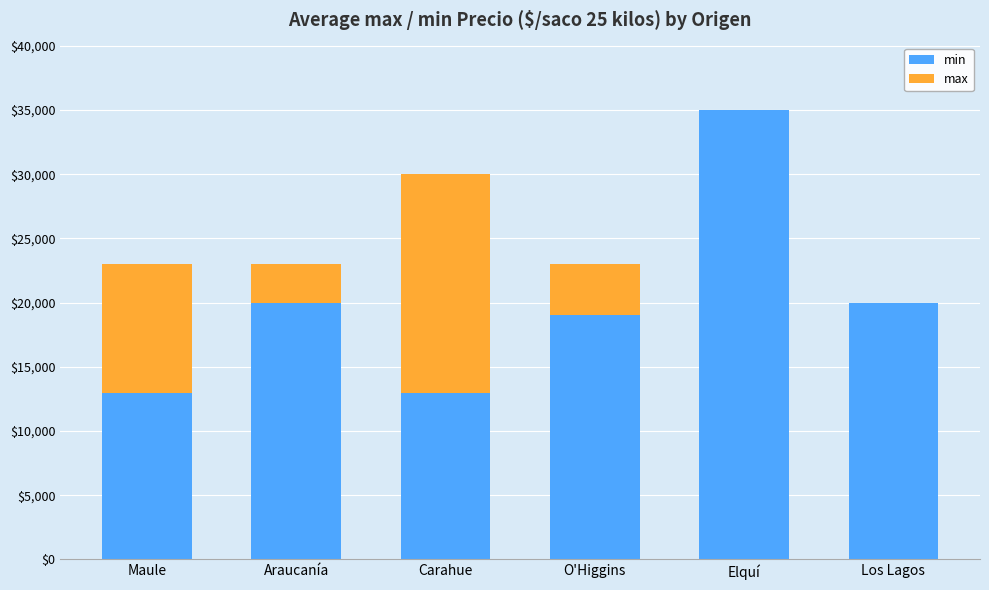

Are the bars grouped side by side (vs. stacked)?

No